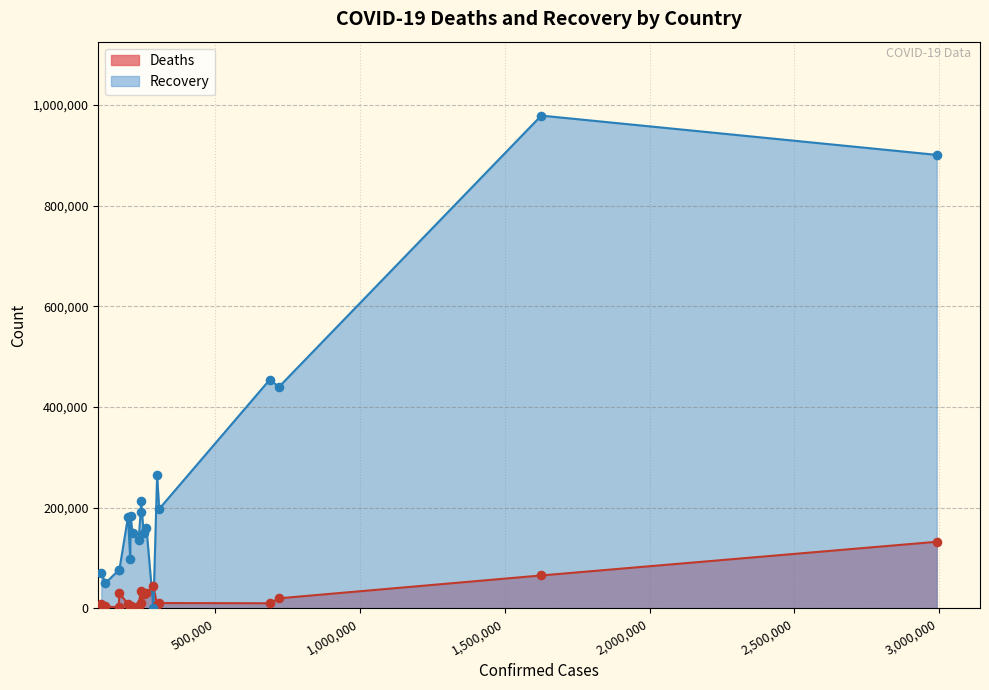

Which series contains the lowest Y value?

Recovery